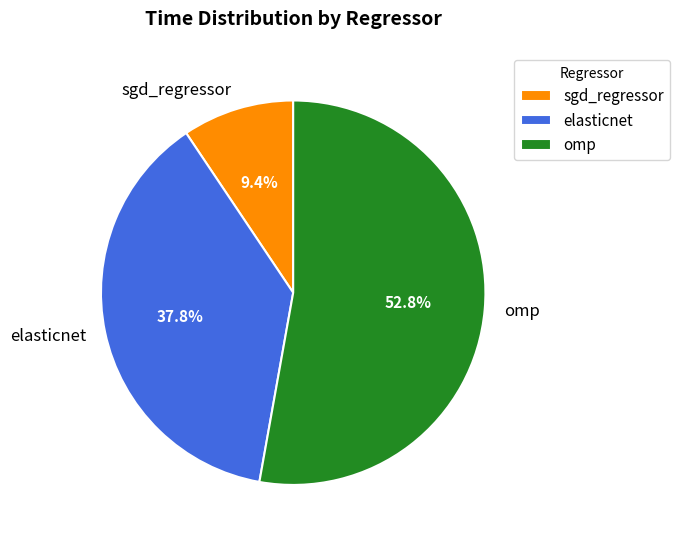

Which slice represents more than half of the pie?

omp